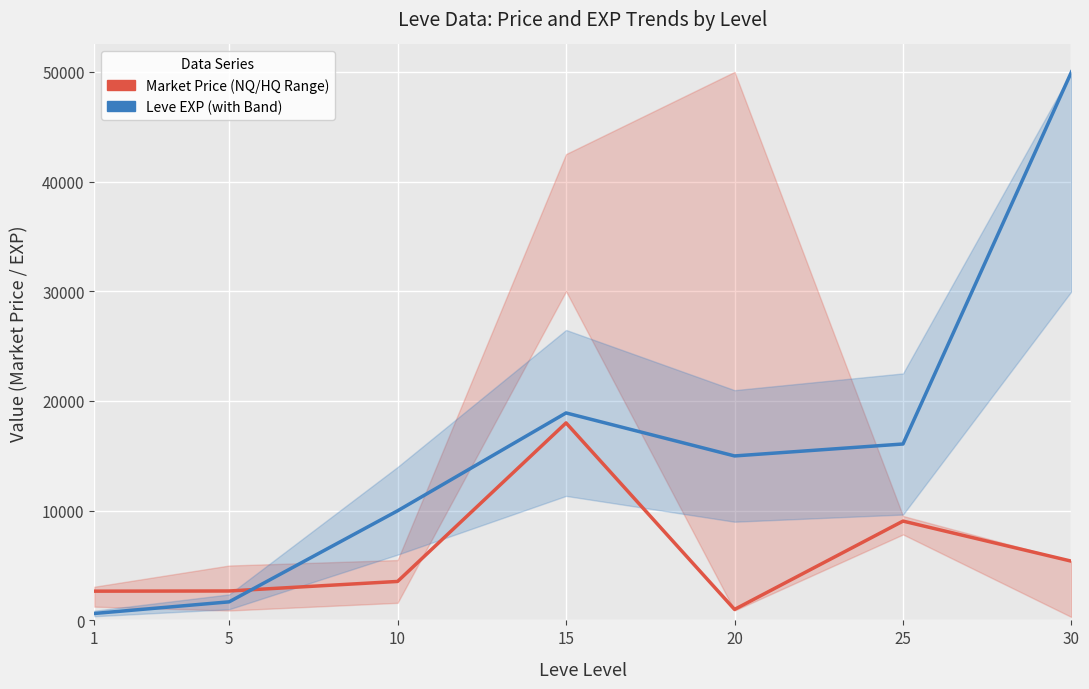

What is the difference between the maximum and minimum values in the Market Price (NQ/HQ Range) series?

17002.0